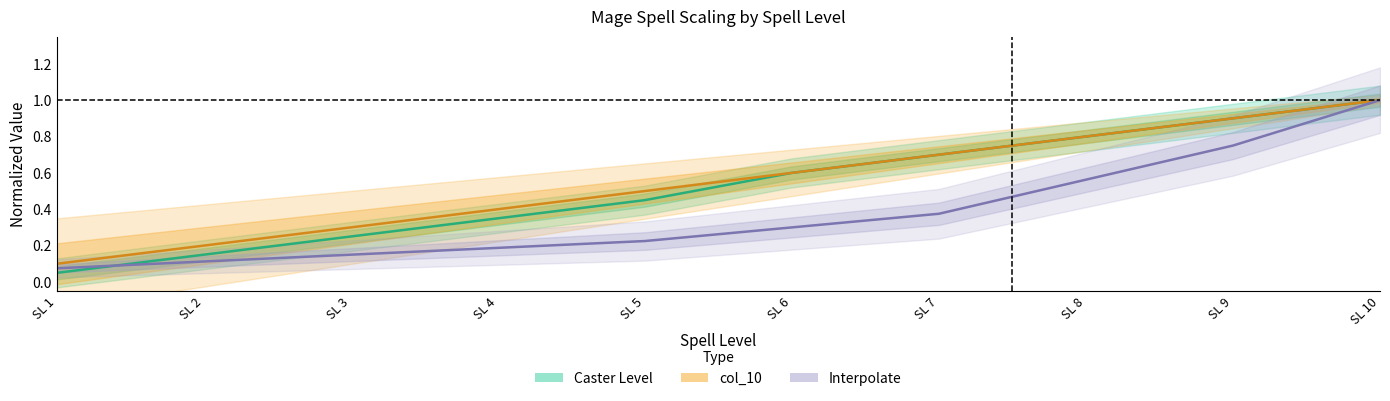

How many lines are shown in the chart?

3